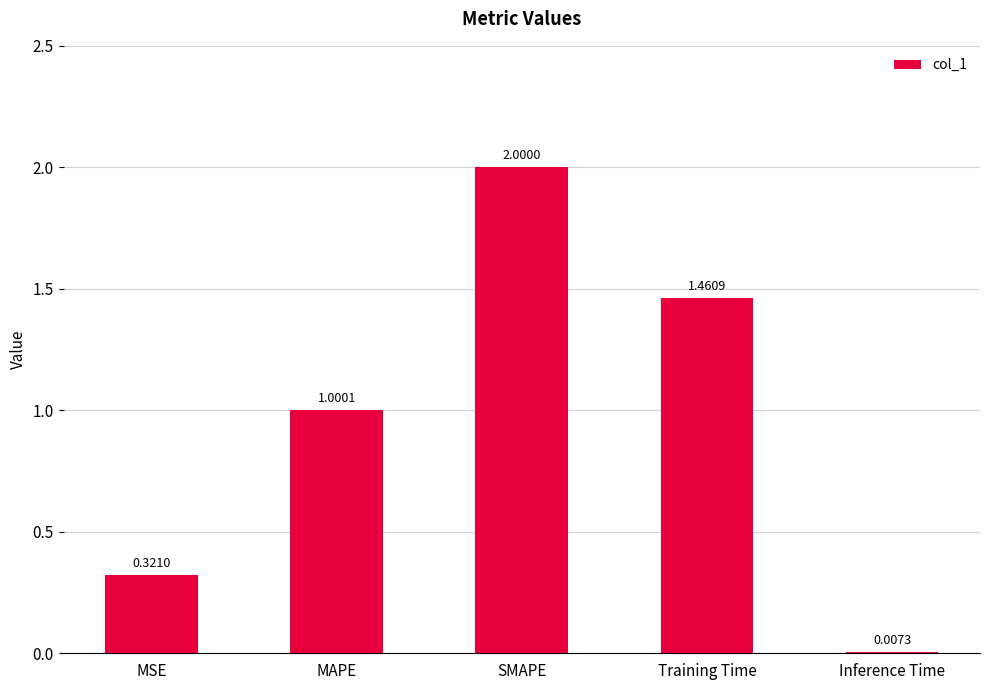

What is the change in value from MSE to MAPE?

+0.7